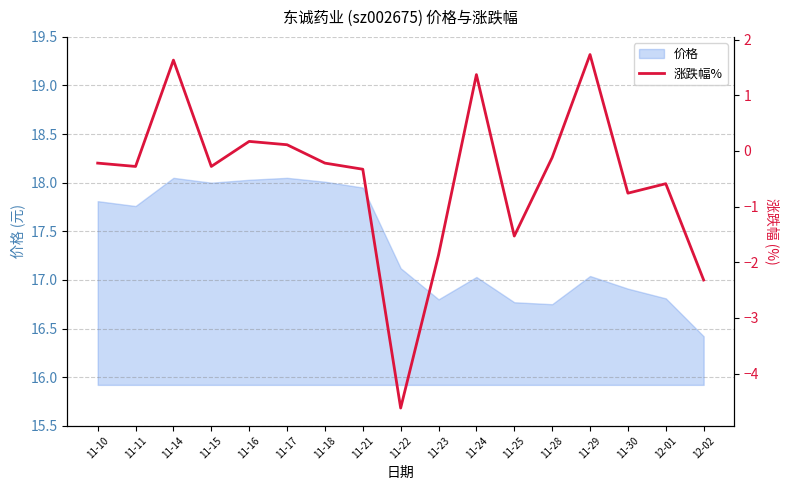

True or false: there are more than 1 points higher than both neighbors.

True